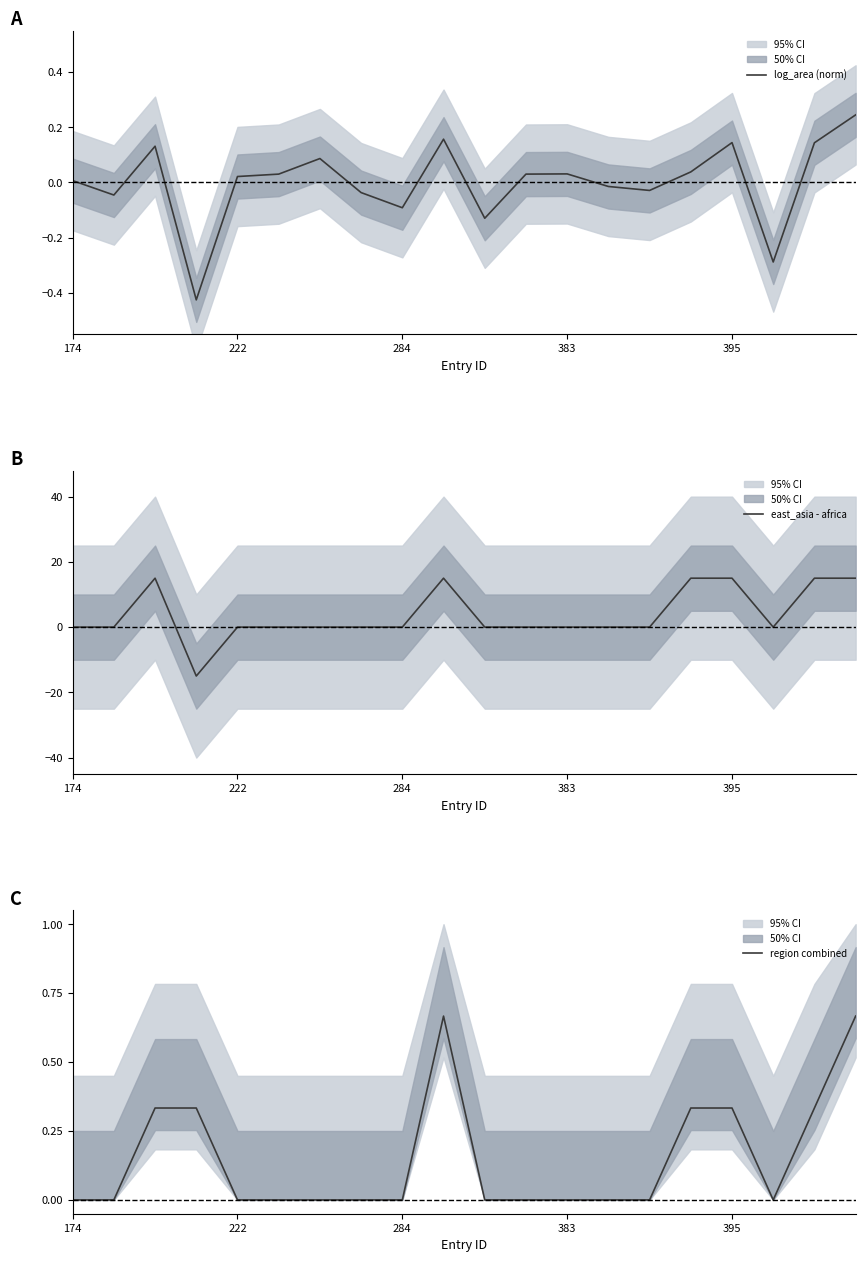

What is the value of the east_asia - africa point at the 20th from the left?

15.0